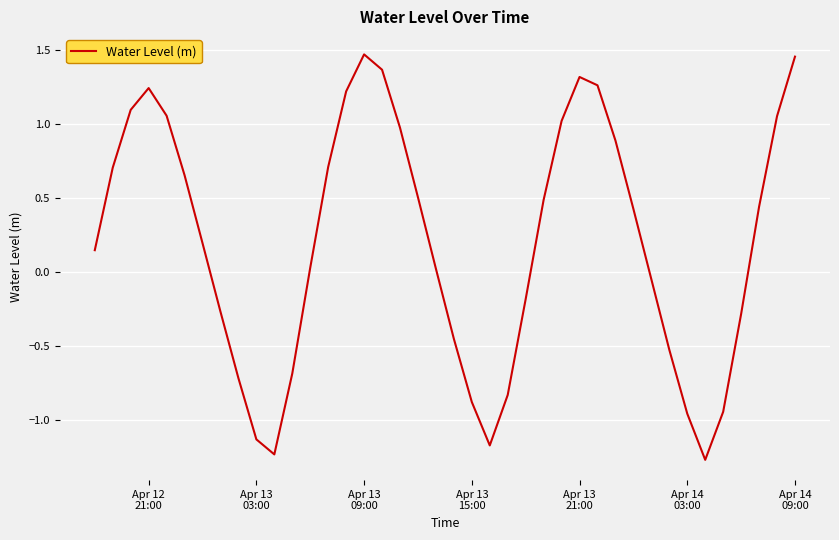

What is the difference between the maximum and minimum values?

2.7